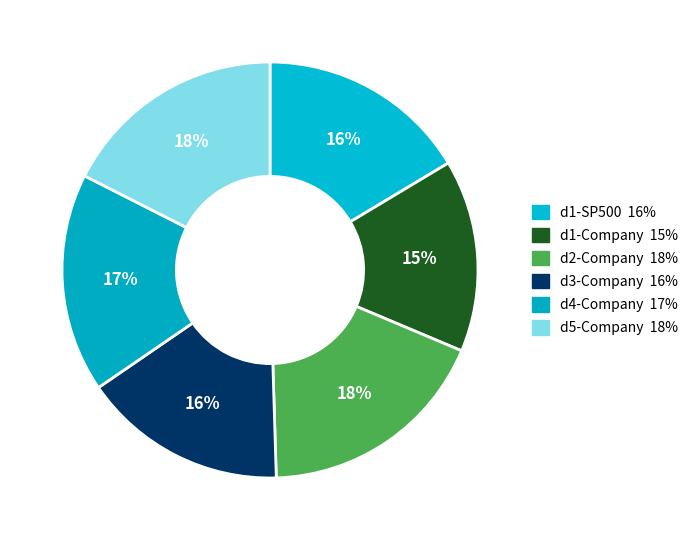

Count the number of slices in the pie.

6